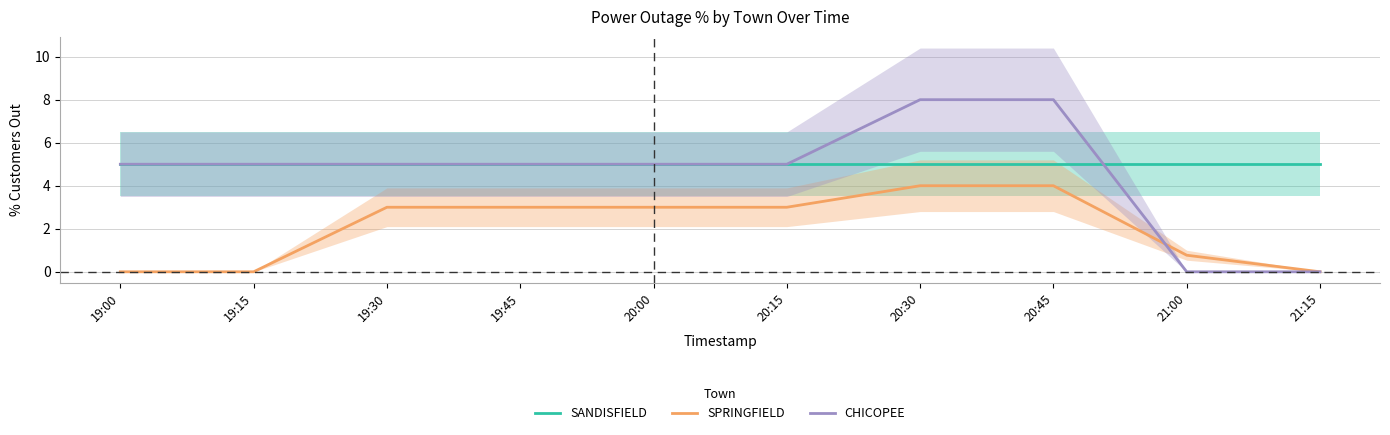

At 21:15, list the series in order from largest to smallest.

SANDISFIELD, SPRINGFIELD, CHICOPEE